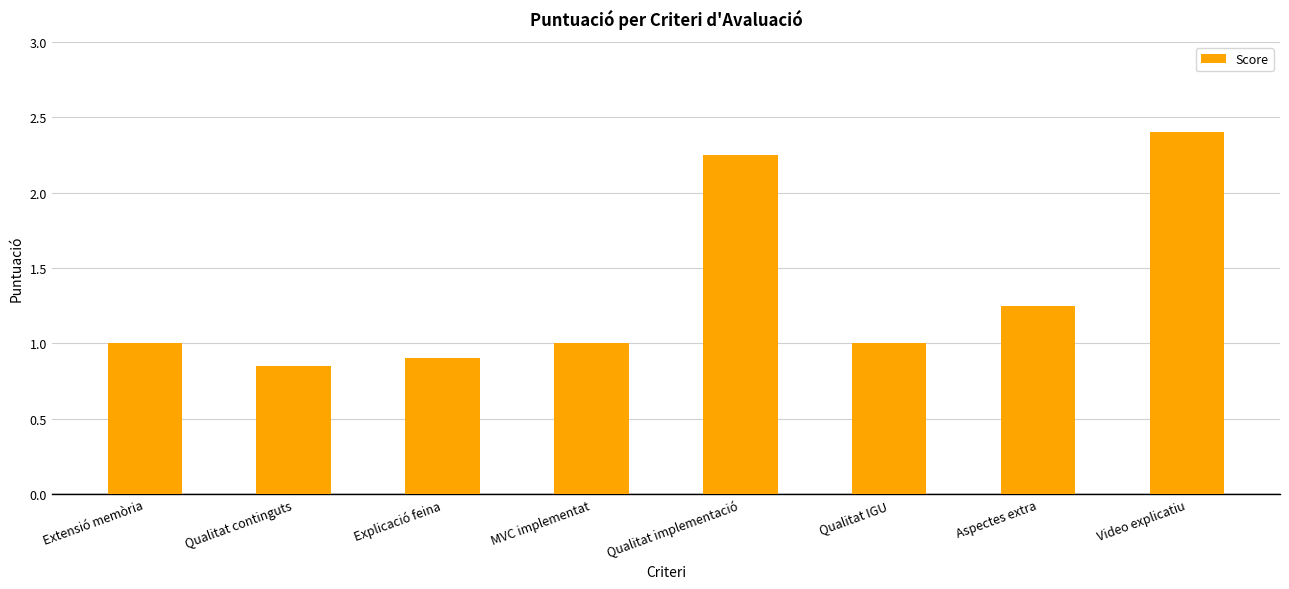

What is the label of the 7th bar from the left?

Aspectes extra